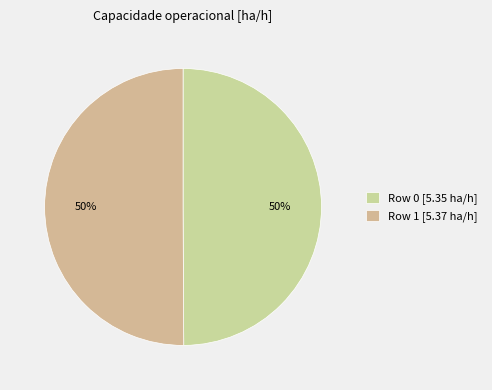

True or false: Row 0 accounts for 43% of the total.

False